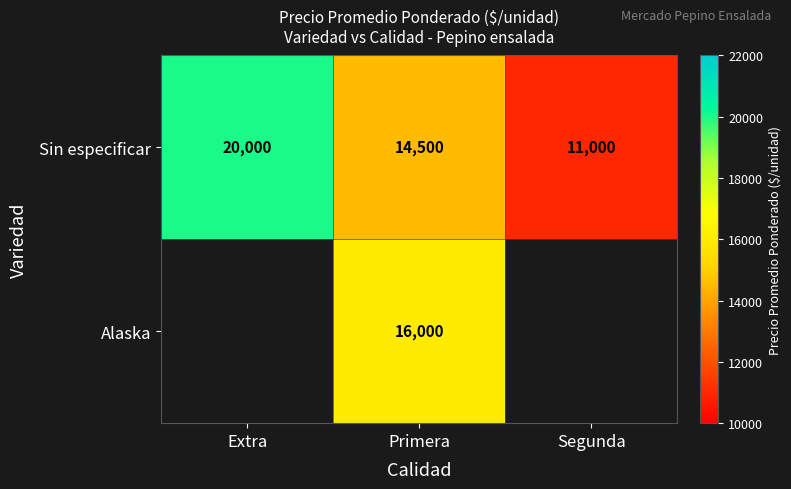

At which label does Sin especificar first exceed 14500?

Extra